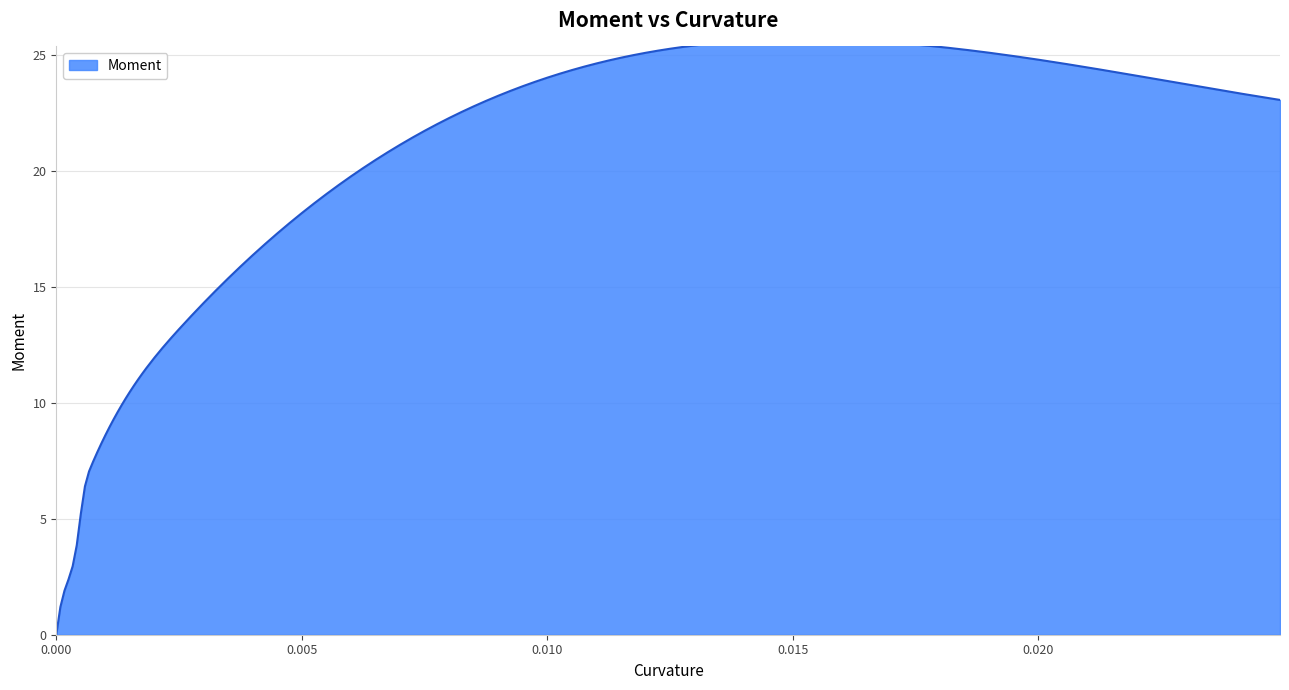

How many data points are less than 7?

4